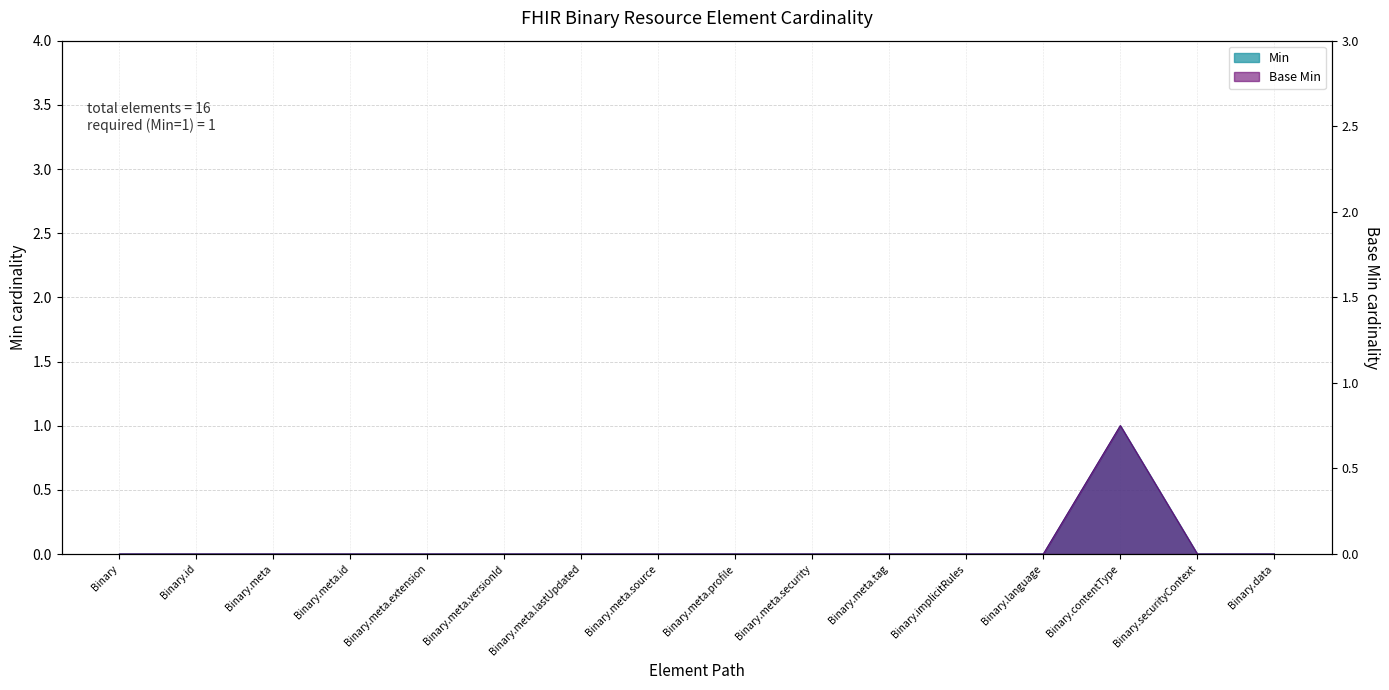

Does the chart display data point markers on the line(s)?

No